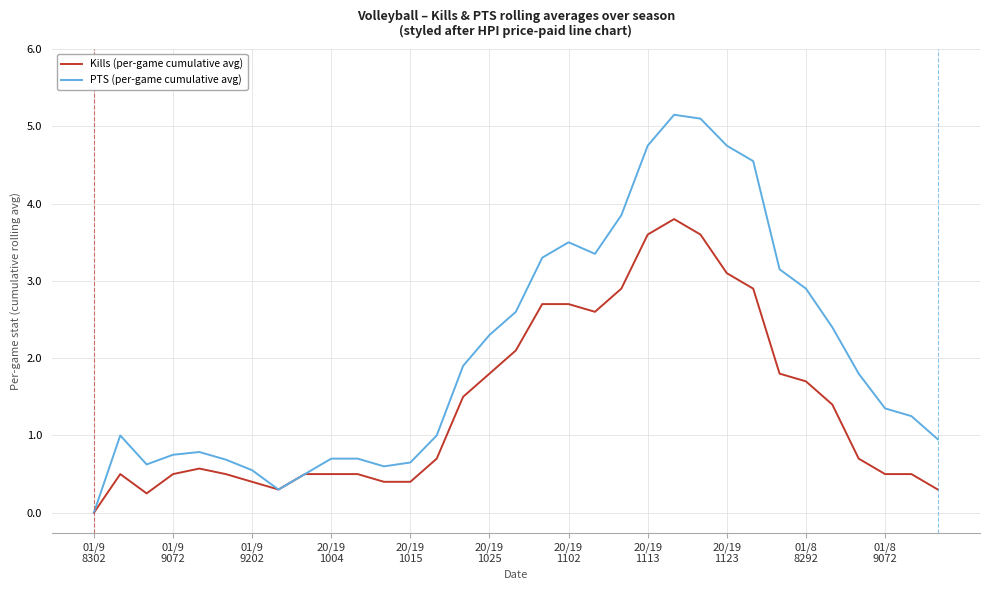

Which series has the largest range (max minus min)?

PTS (per-game cumulative avg)